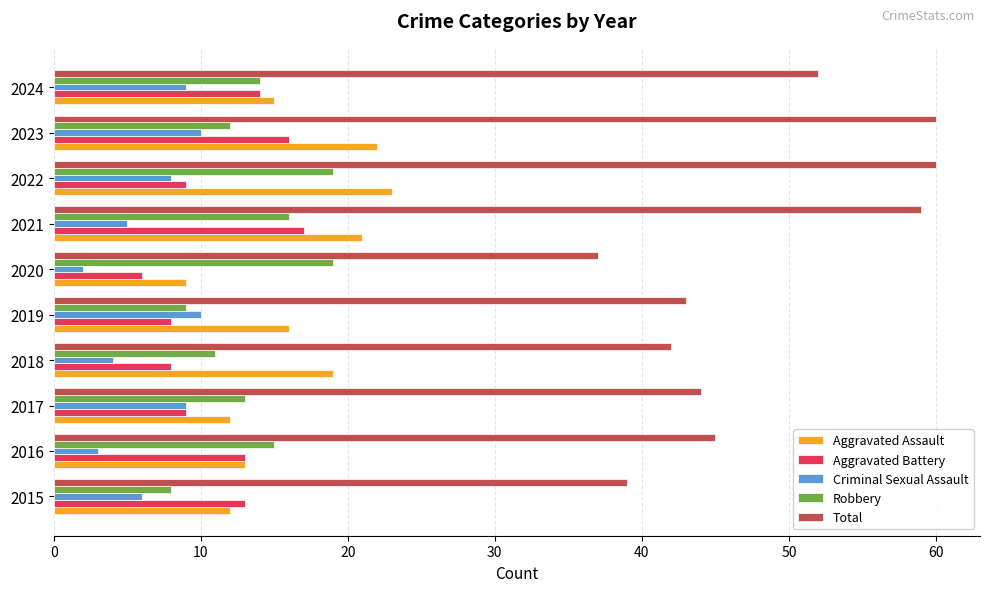

What are all the series names shown in the legend?

Aggravated Assault, Aggravated Battery, Criminal Sexual Assault, Robbery, Total